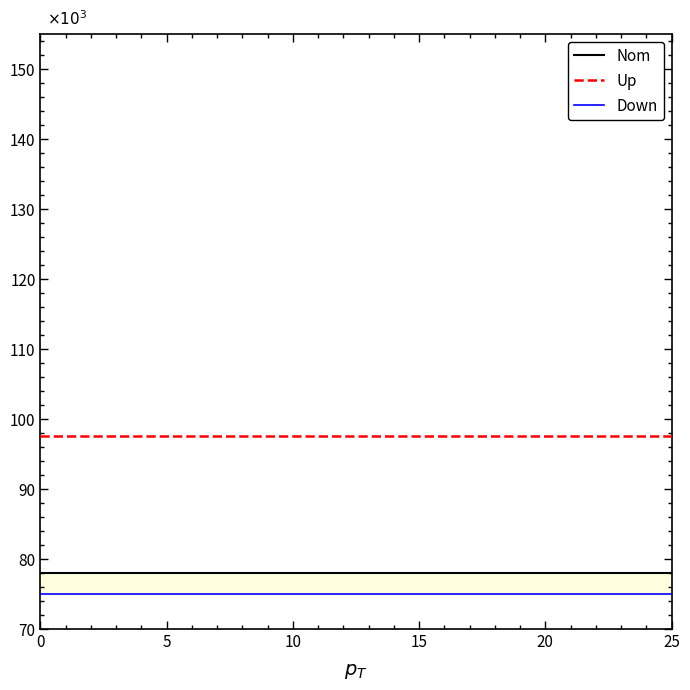

What is the average value of the Up series?

97500